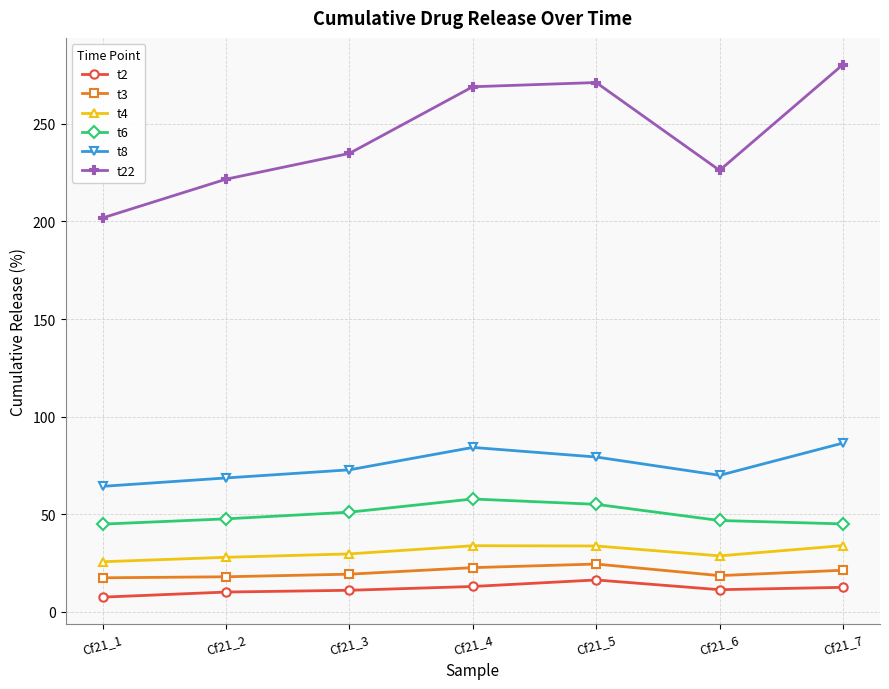

Rank the series at Cf21_1 from highest to lowest value.

t22, t8, t6, t4, t3, t2